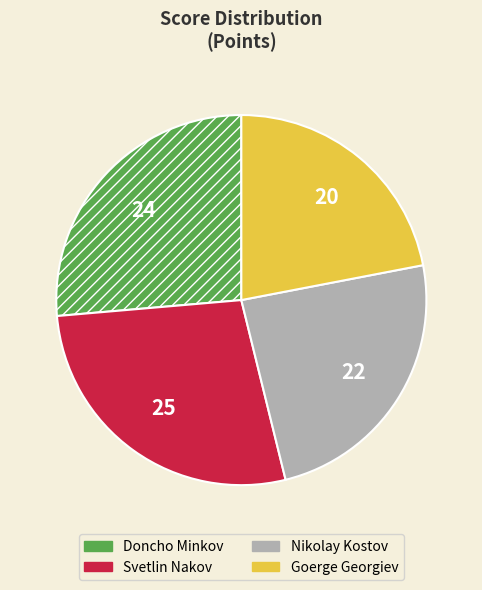

Does any single category account for the majority?

No